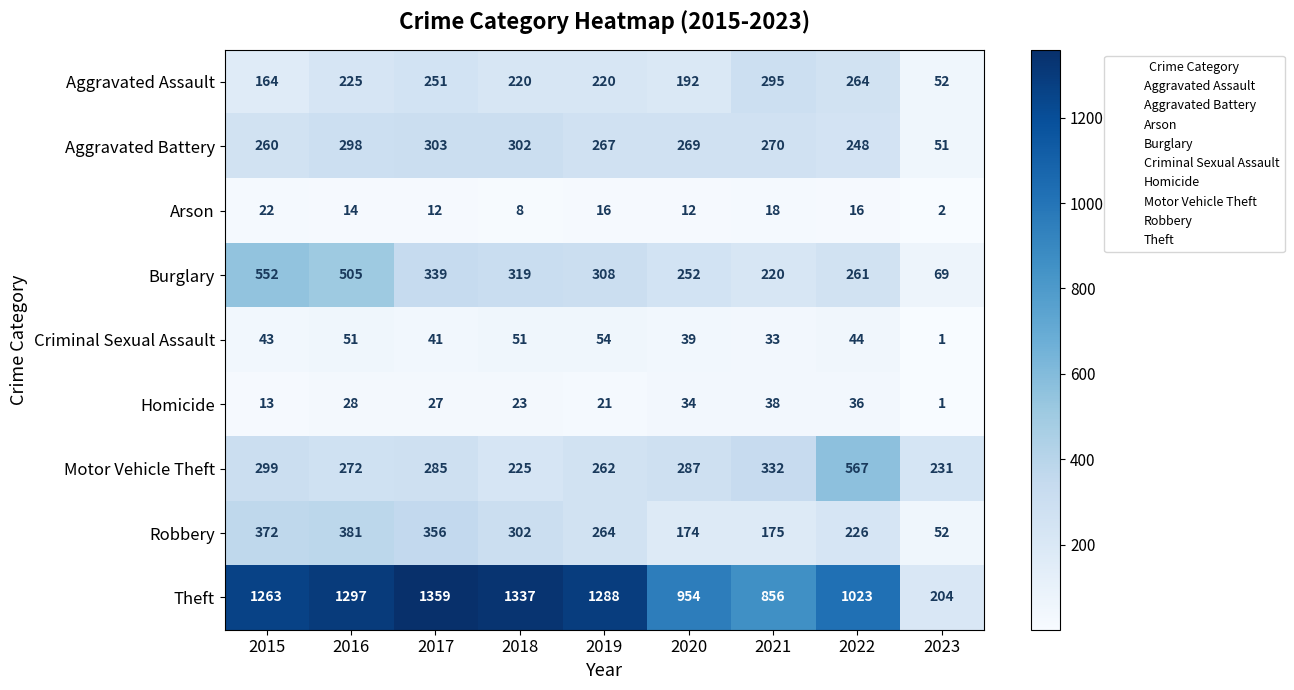

Which series has the largest range (max minus min)?

Theft